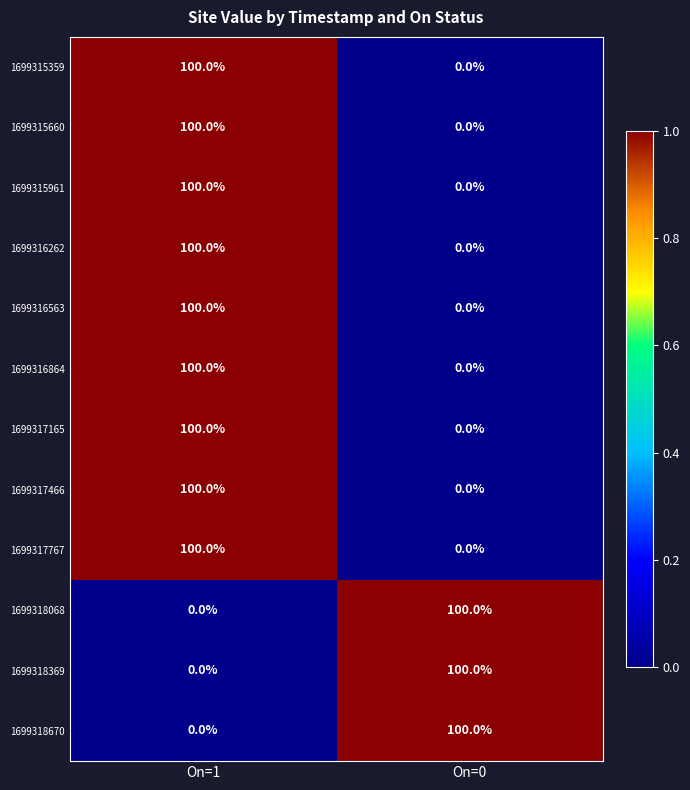

List the labels in order of 1699315660 value, largest first.

On=1, On=0